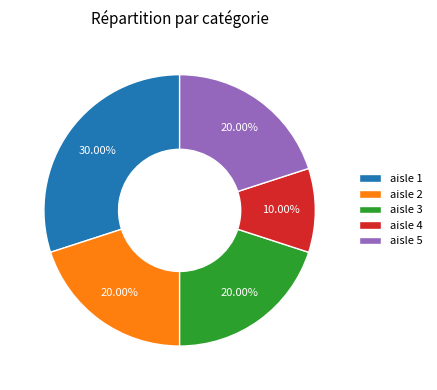

What percentage is the aisle 3 slice, to the nearest percent?

20%